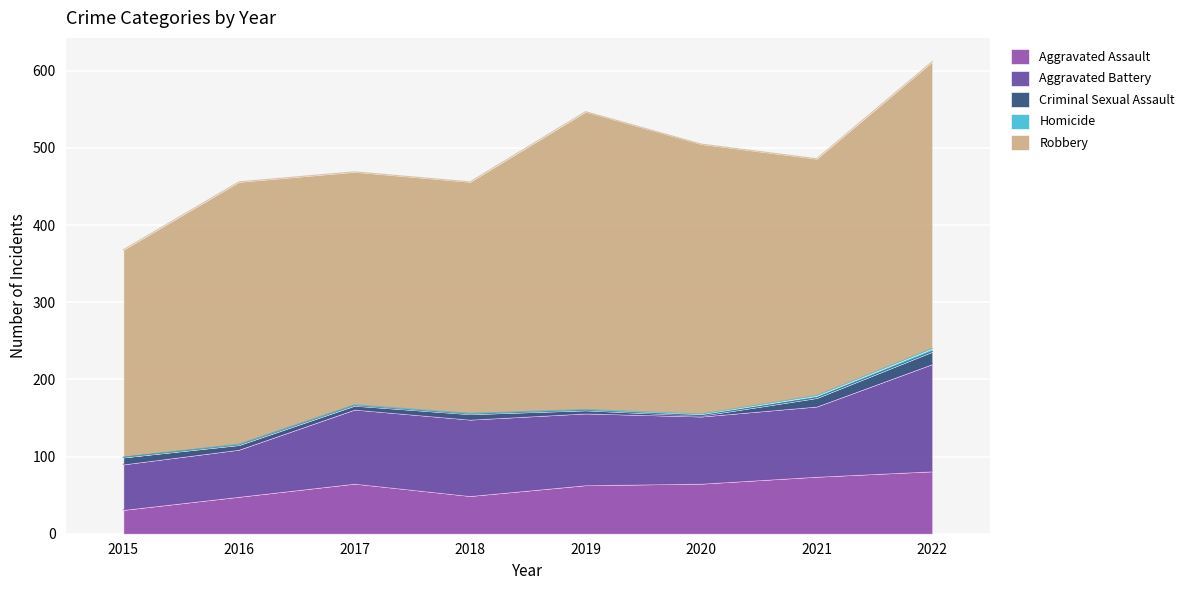

Rank the series at 2020 from highest to lowest value.

Robbery, Aggravated Battery, Aggravated Assault, Homicide, Criminal Sexual Assault